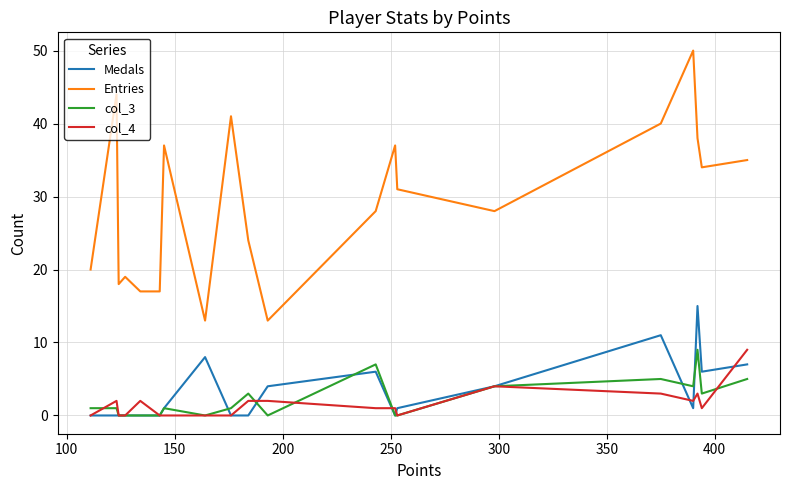

True or false: col_4 and Entries cross at least once.

False